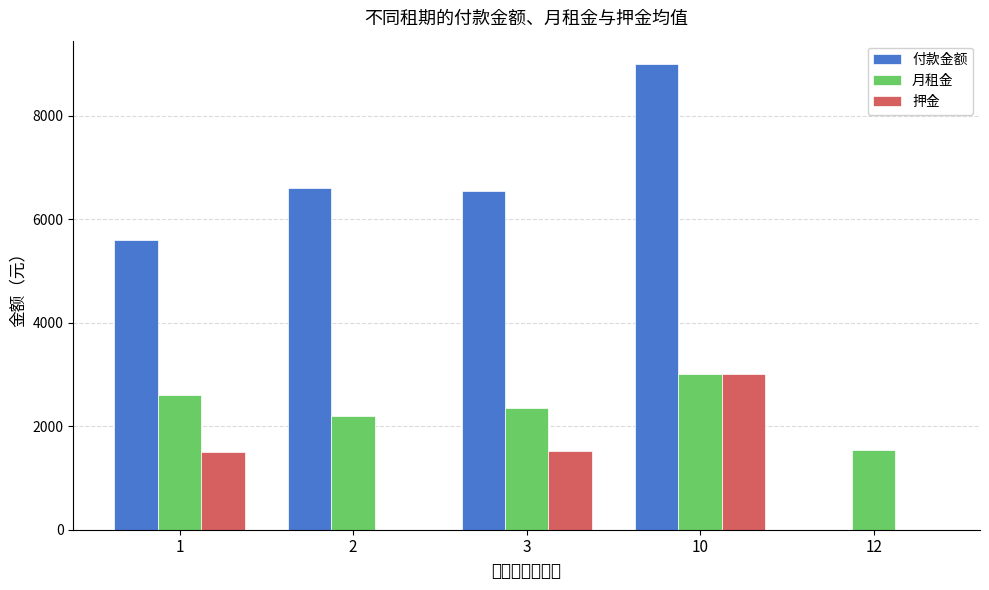

Reading left to right, extract all data points from this chart.

付款金额: 1=5600.0	2=6600.0	3=6537.9	10=9000.0	12=0.0
月租金: 1=2600.0	2=2200.0	3=2344.8	10=3000.0	12=1550.0
押金: 1=1500.0	2=0.0	3=1524.1	10=3000.0	12=0.0